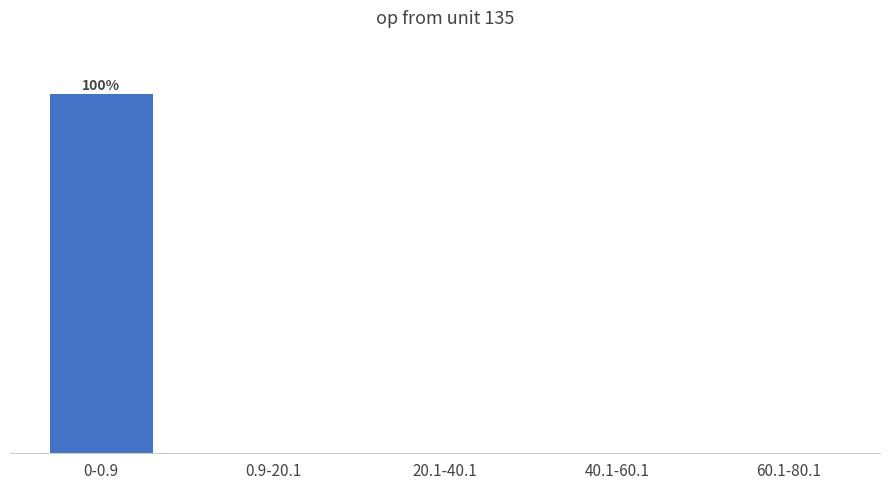

What is the maximum value shown in the chart?

100.0